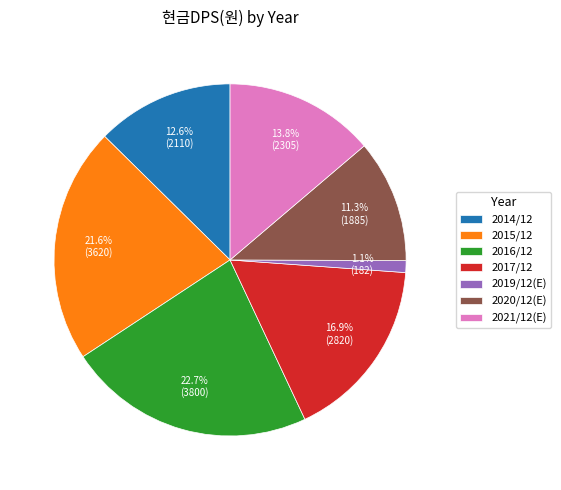

Is the sum of 2019/12(E) and 2021/12(E) greater than half?

No